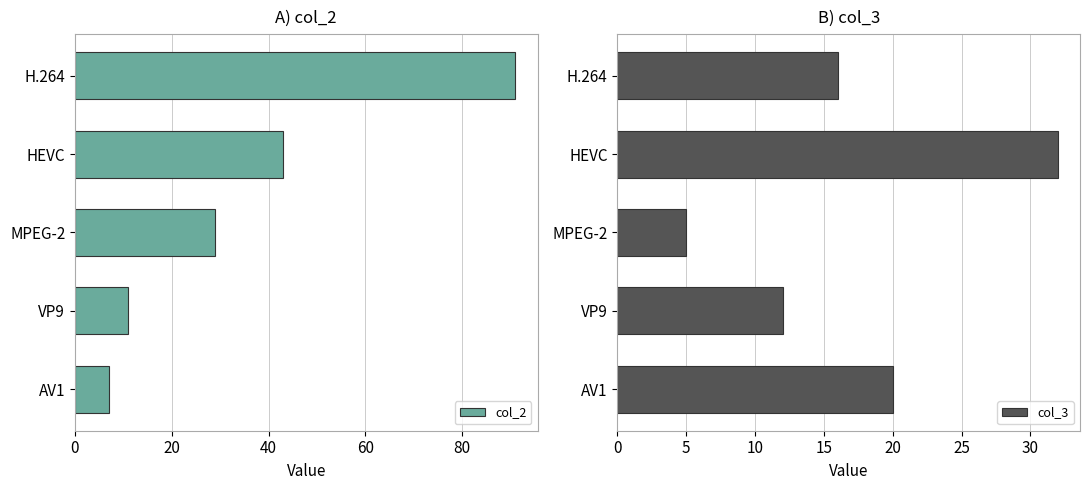

At which label does col_2 reach its minimum?

AV1